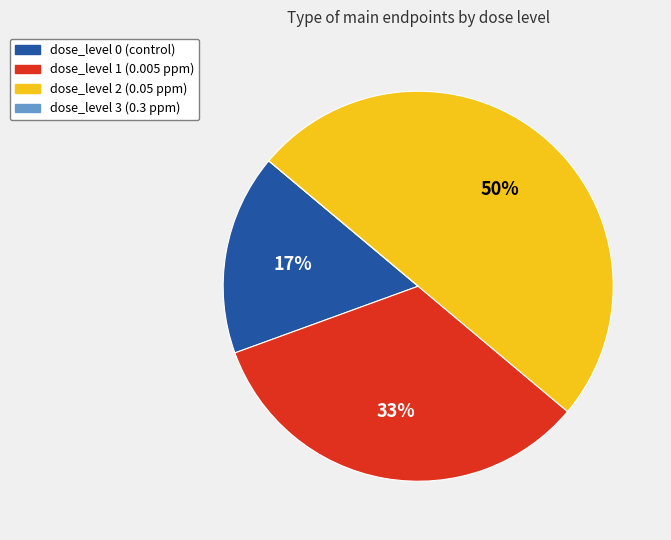

To the nearest percent, what is the difference between the largest and smallest slice percentages?

50%